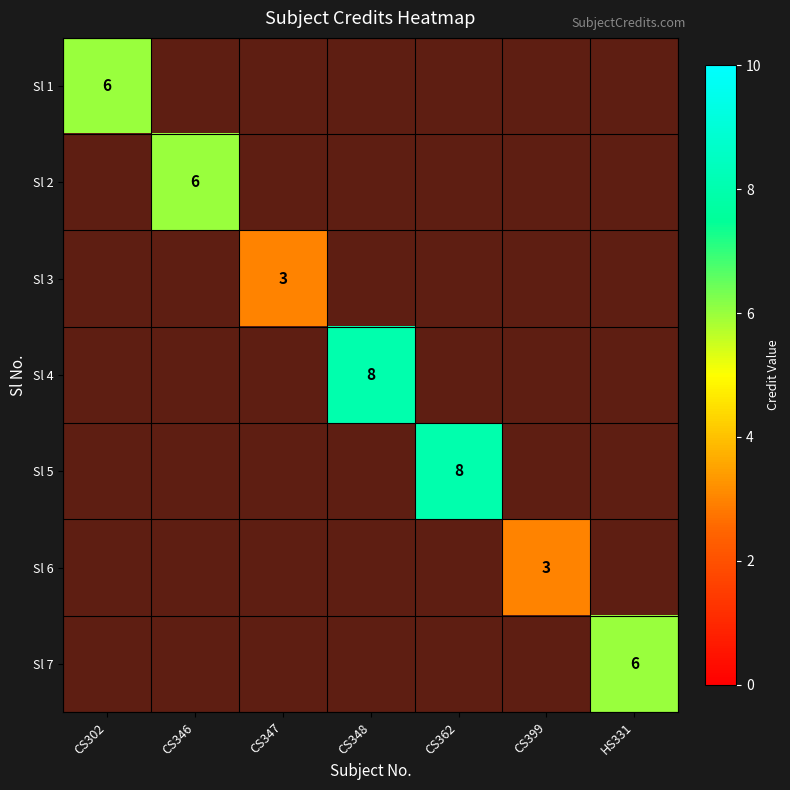

Which label corresponds to the largest value in the chart?

CS348